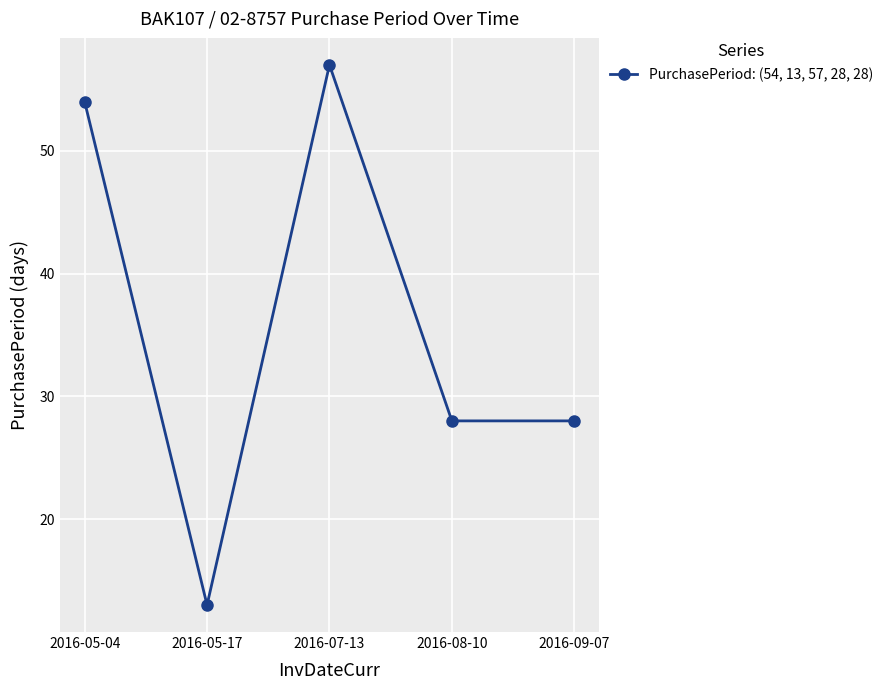

Where is the first local maximum?

2016-07-13